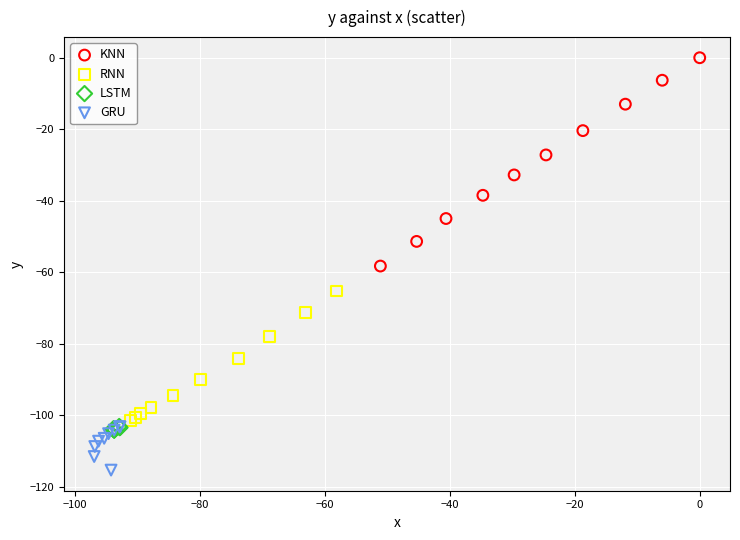

Which series reaches the minimum Y coordinate?

GRU